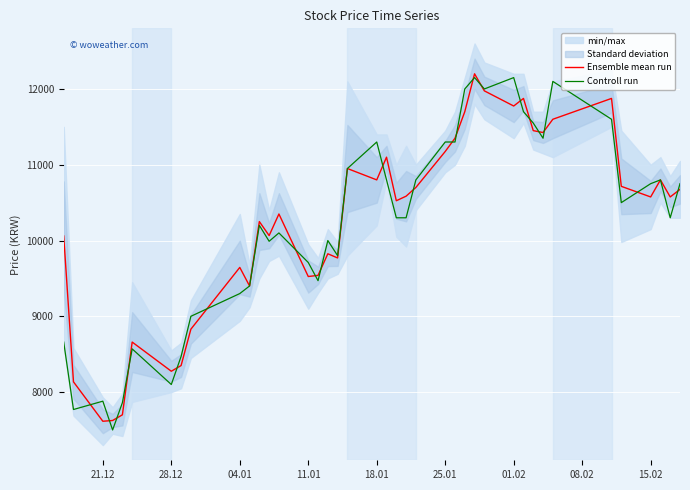

What is the average value of the Controll run series?

10213